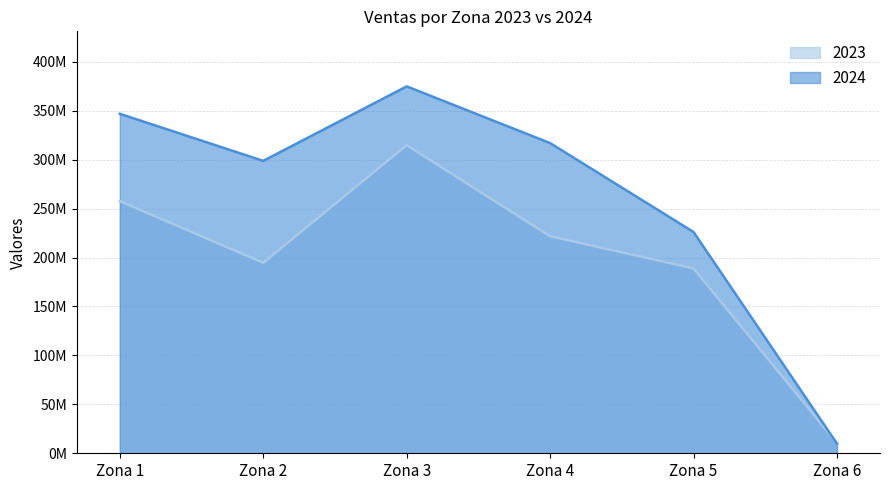

At which category does the chart reach its minimum across all series?

Zona 6